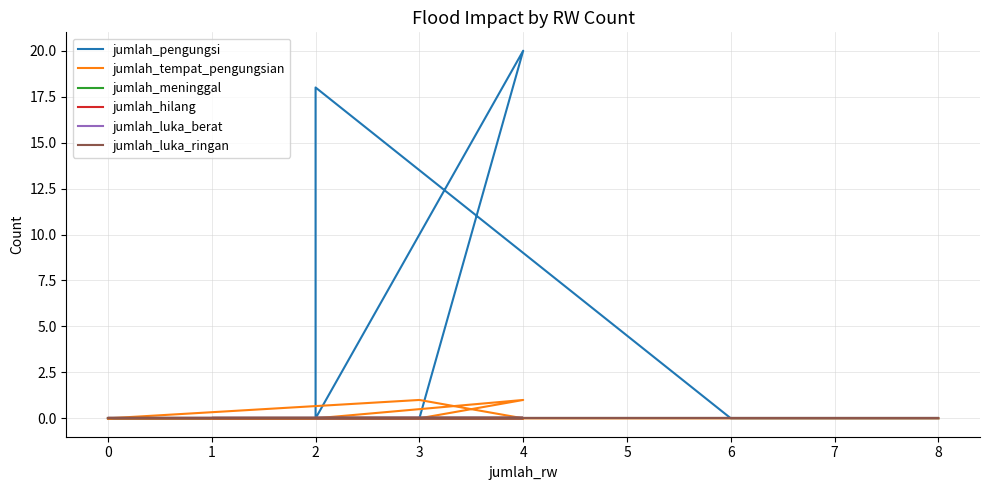

Between 4 and 0, which series saw the biggest shift?

jumlah_pengungsi